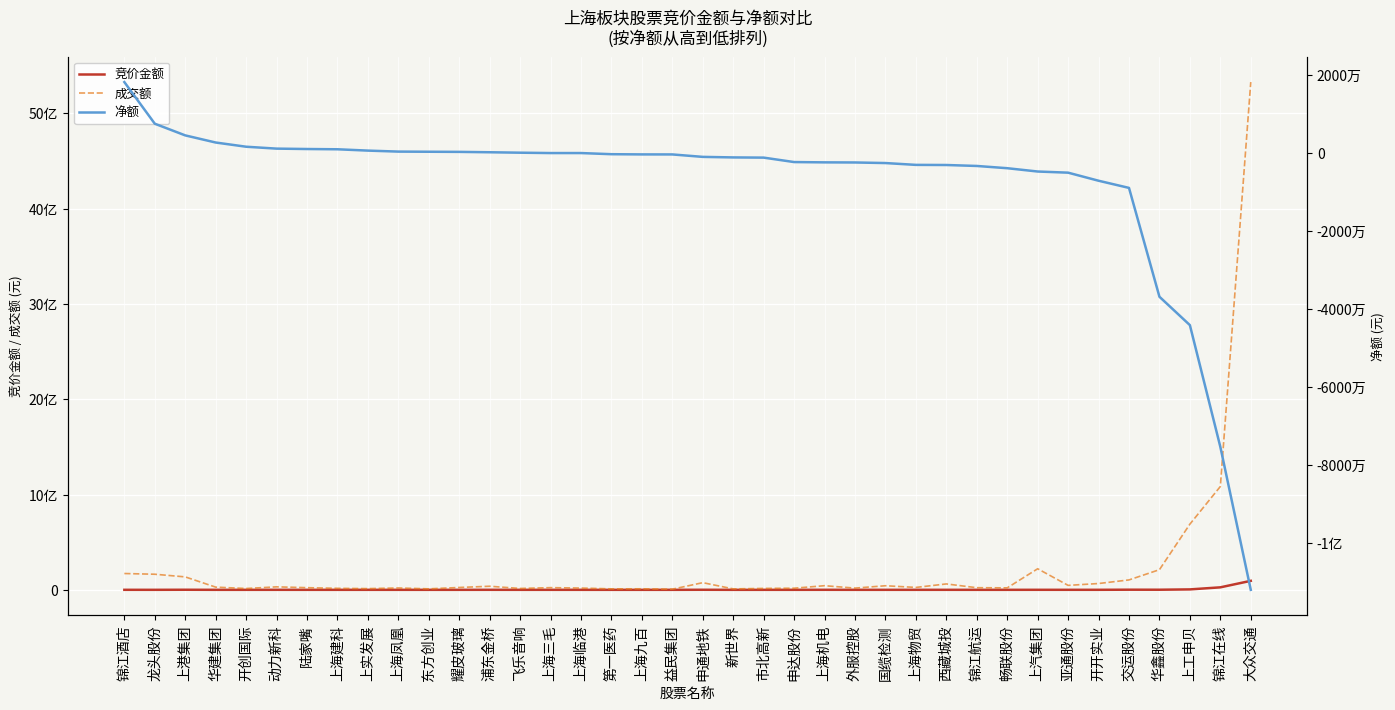

What are all the series names shown in the legend?

竞价金额, 成交额, 净额